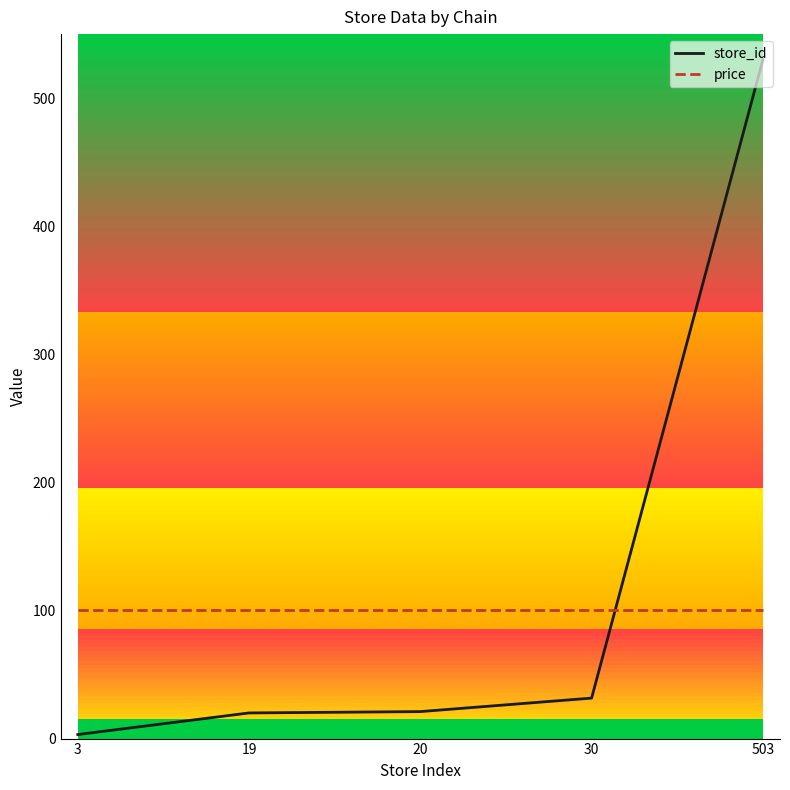

Is it true that price equals 42.8 at 20?

False